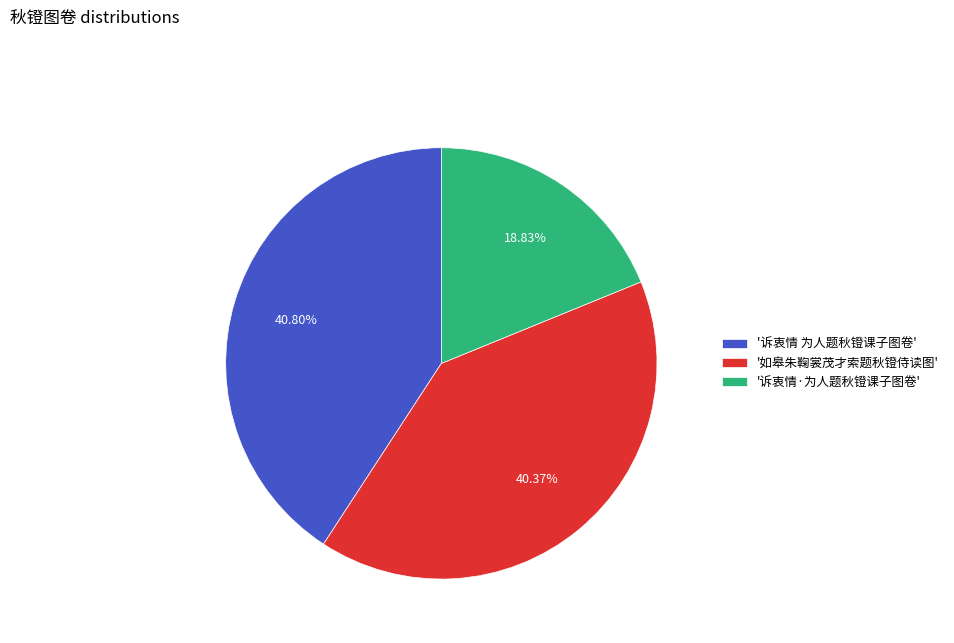

Do '如皋朱鞠裳茂才索题秋镫侍读图' and '诉衷情 为人题秋镫课子图卷' together represent more than half of the pie?

Yes